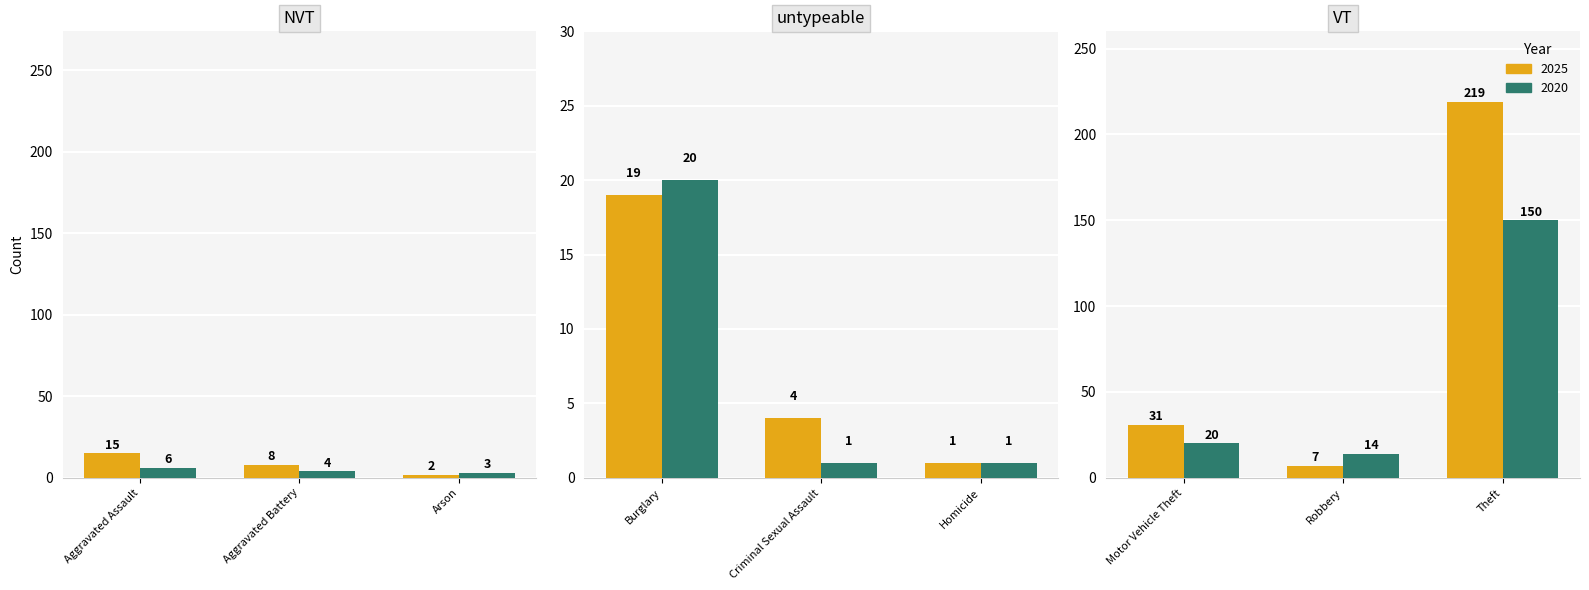

What is the average value of the 2025 series?

34